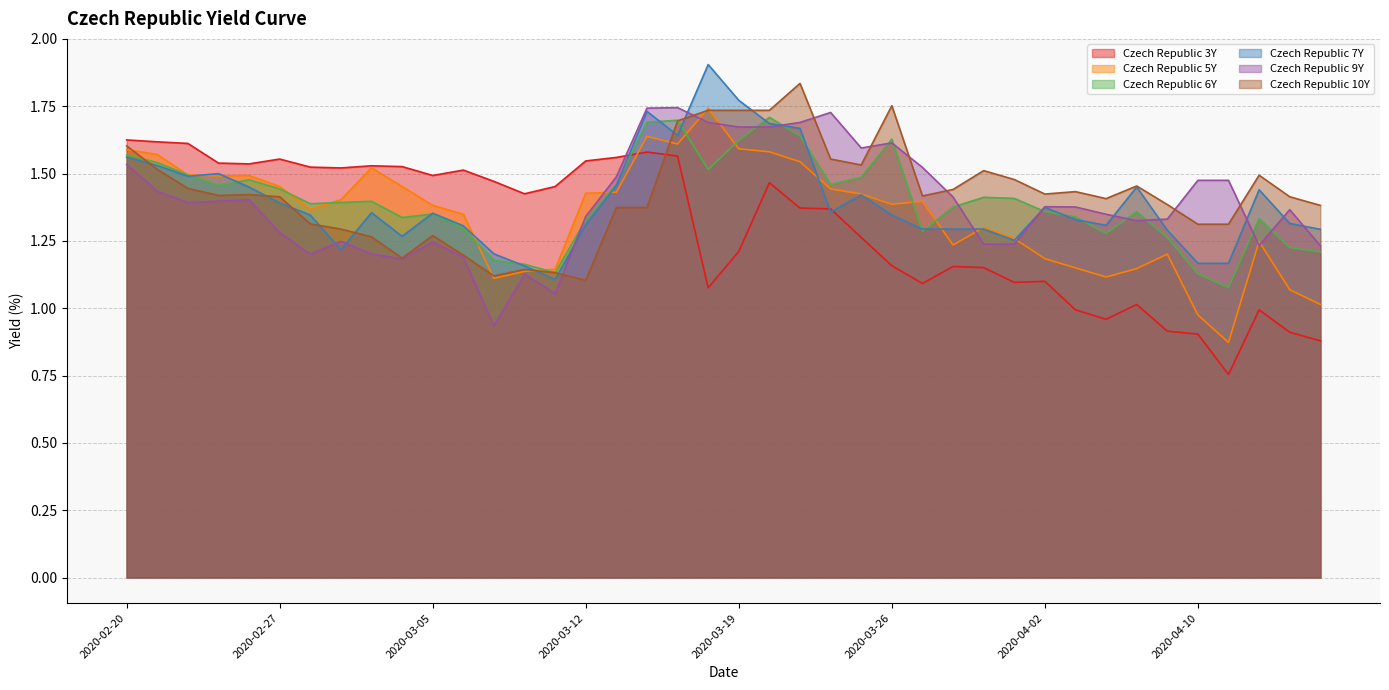

Between 2020-03-20 and 2020-03-02, which is larger?

2020-03-02